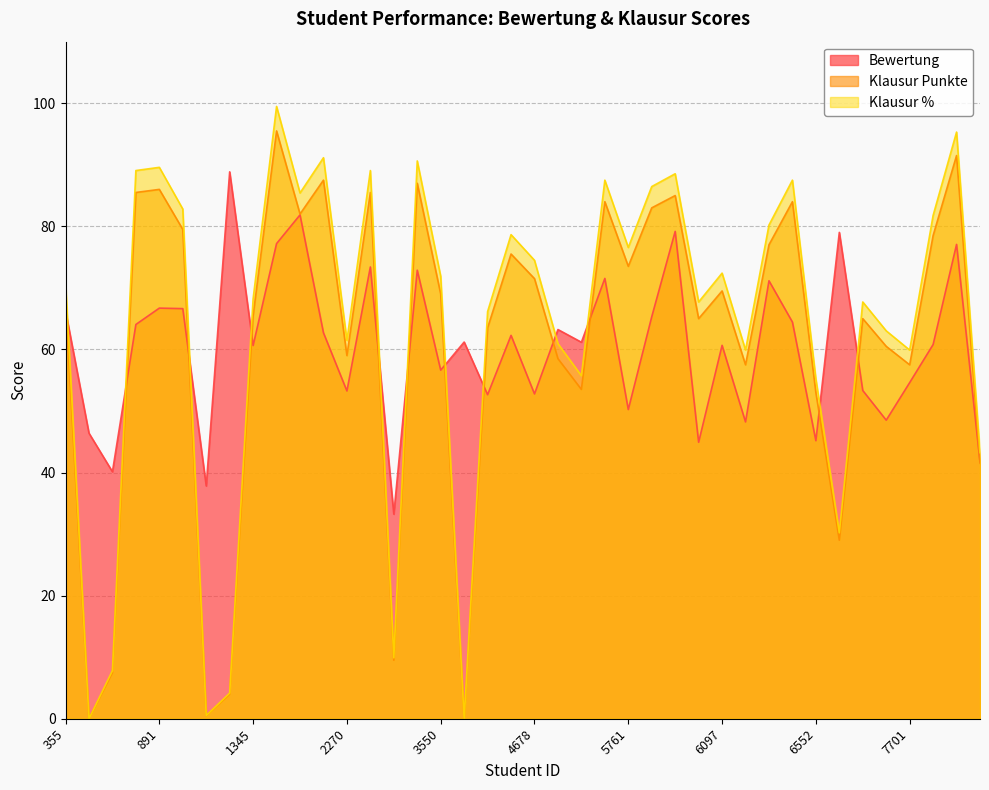

Where does the Klausur Punkte series first go above 69?

696